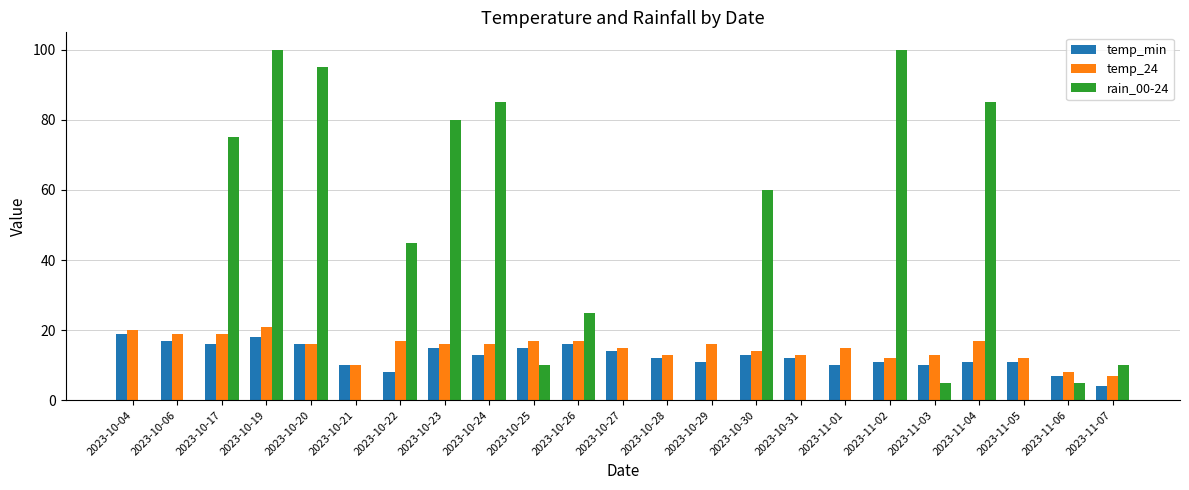

Read the temp_min value at 2023-10-20, to the nearest 10.

20